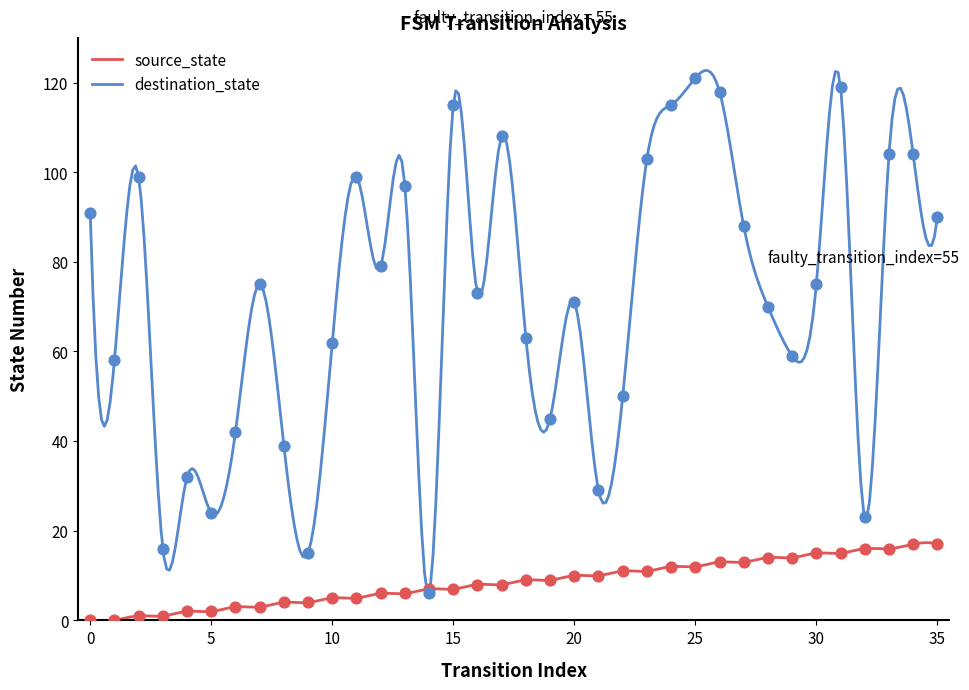

What is the maximum value for destination_state?

122.7